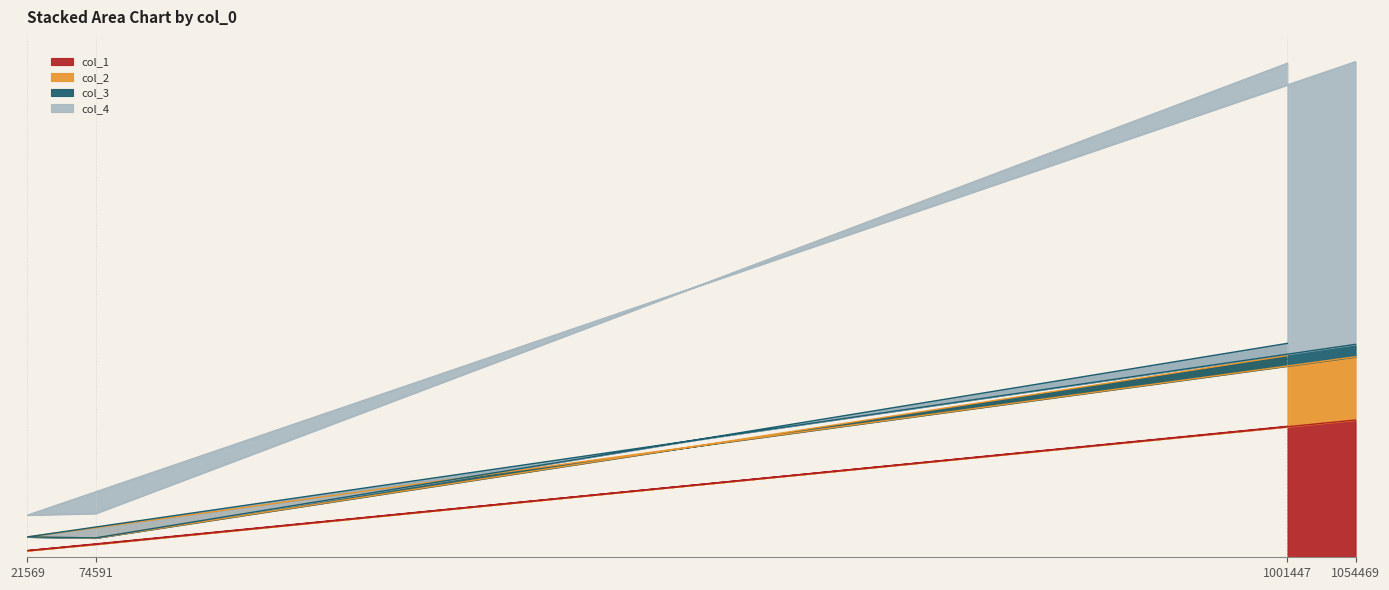

What is the difference between the highest and lowest values at 74591?

464828